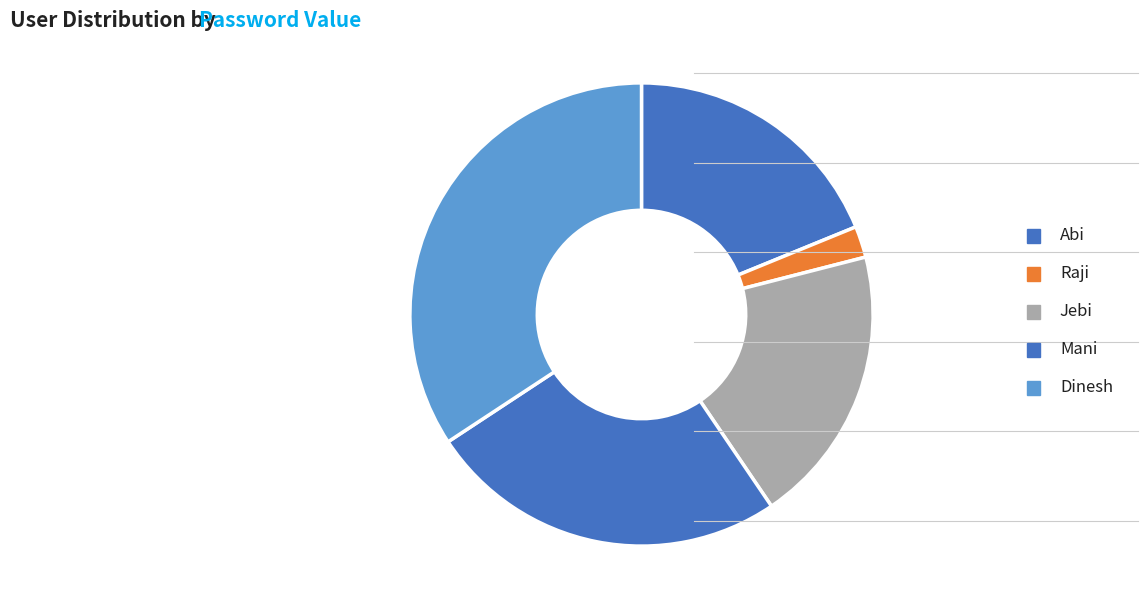

Is there a majority slice in this chart?

No